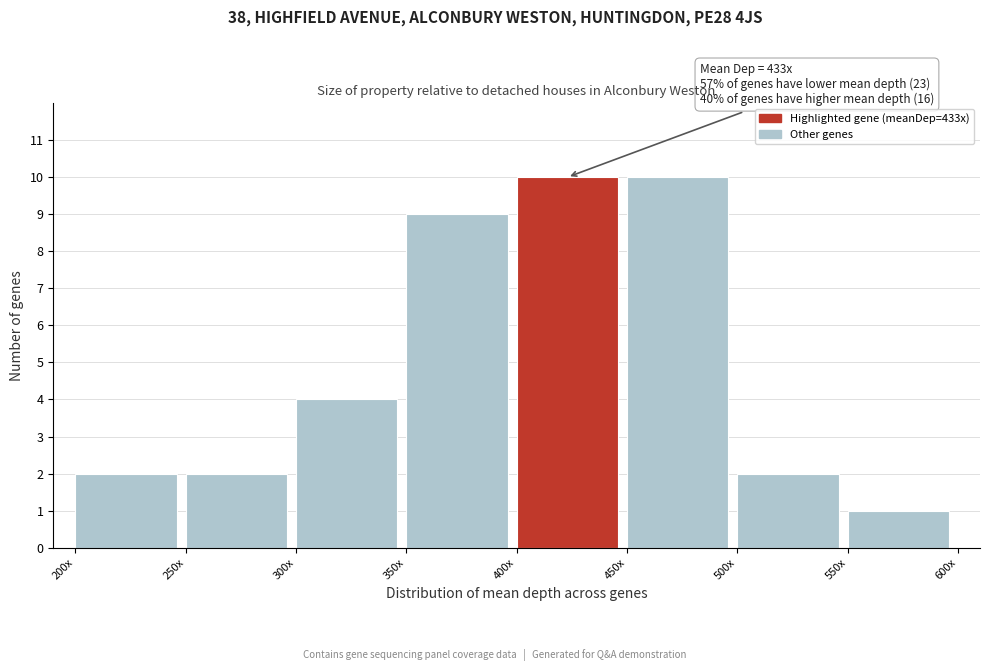

Reading right to left, extract all data points from this chart.

550x=1	500x=2	450x=10	400x=10	350x=9	300x=4	250x=2	200x=2